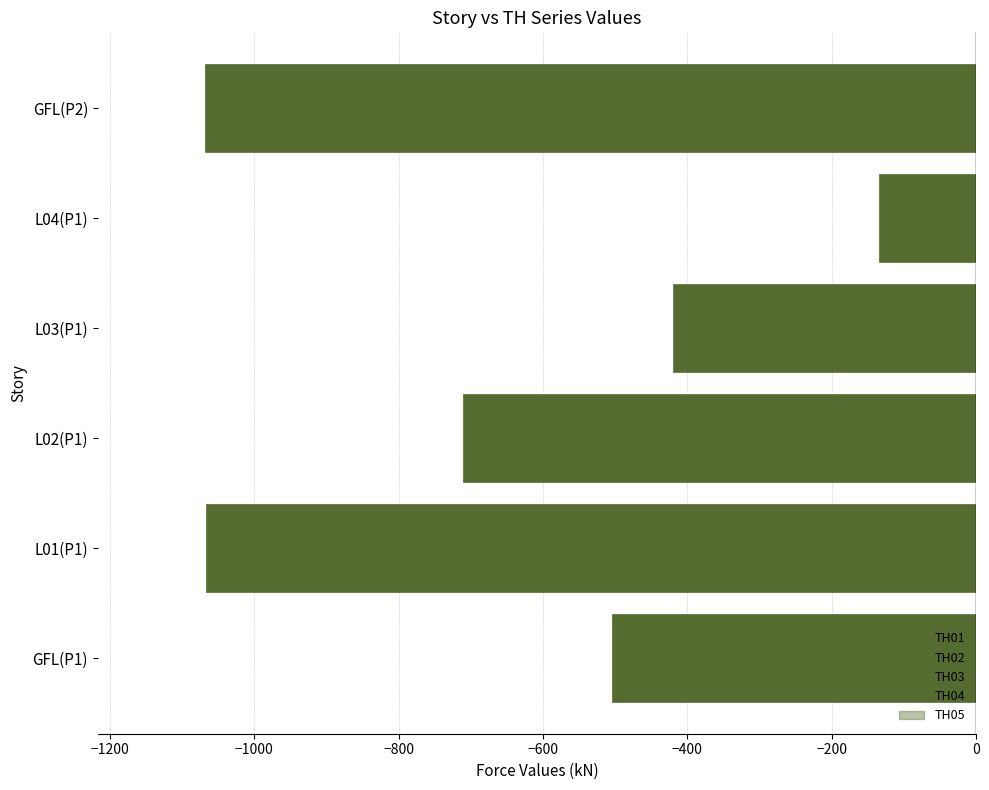

What is the value of the TH02 bar at the 2nd from the left?

-1135